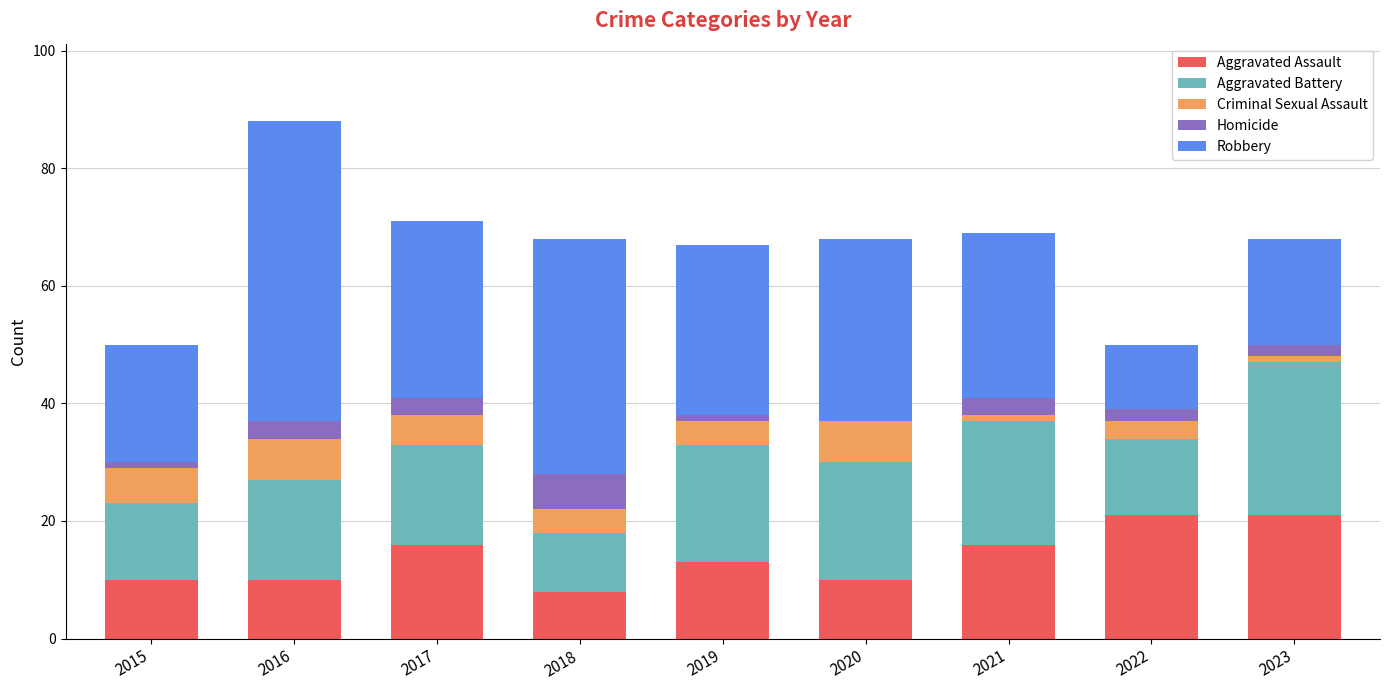

At which category is the sum across all series the highest?

2016